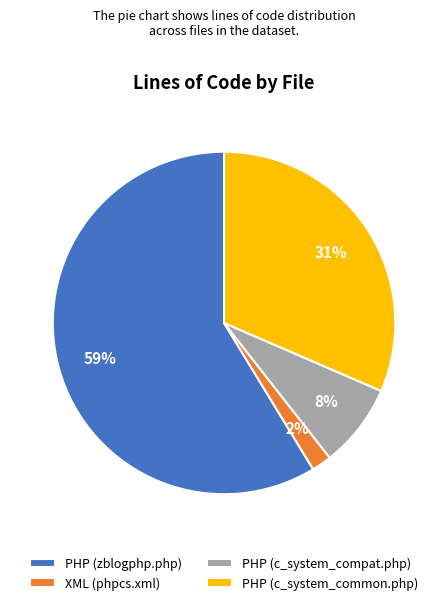

To the nearest percent, what is the combined percentage of PHP (c_system_common.php) and XML (phpcs.xml)?

33%